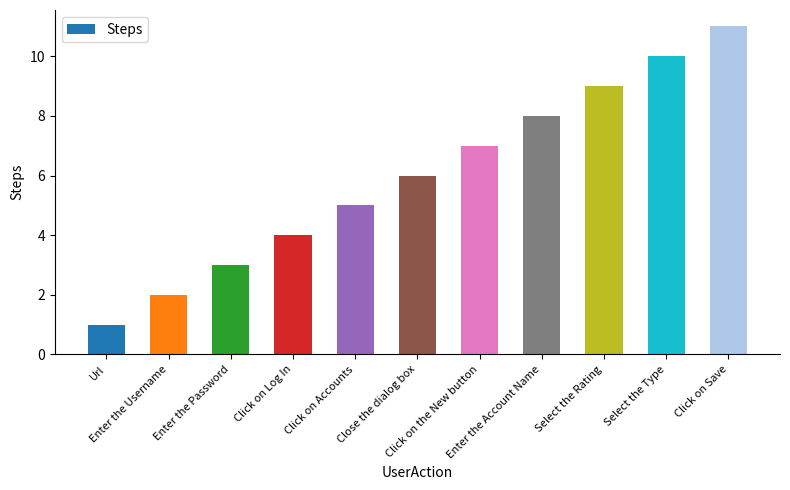

What is the label of the 9th bar from the left?

Select the Rating